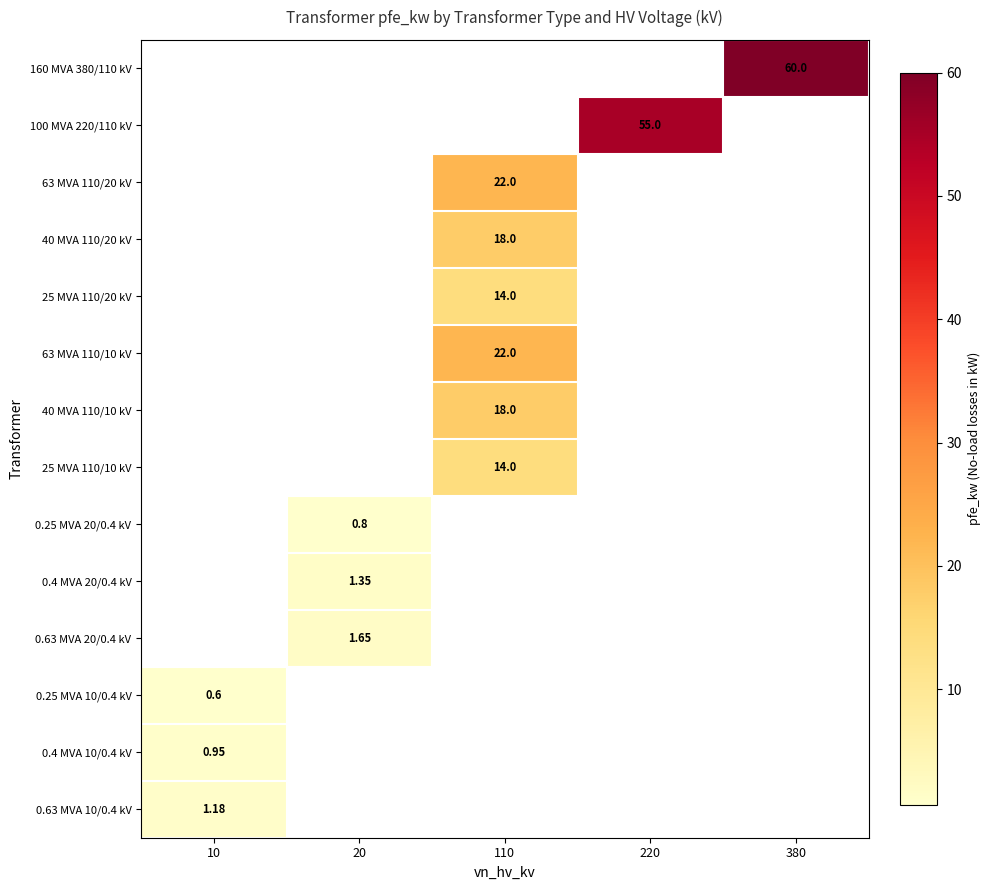

Which has a higher value, 20 or 110?

110